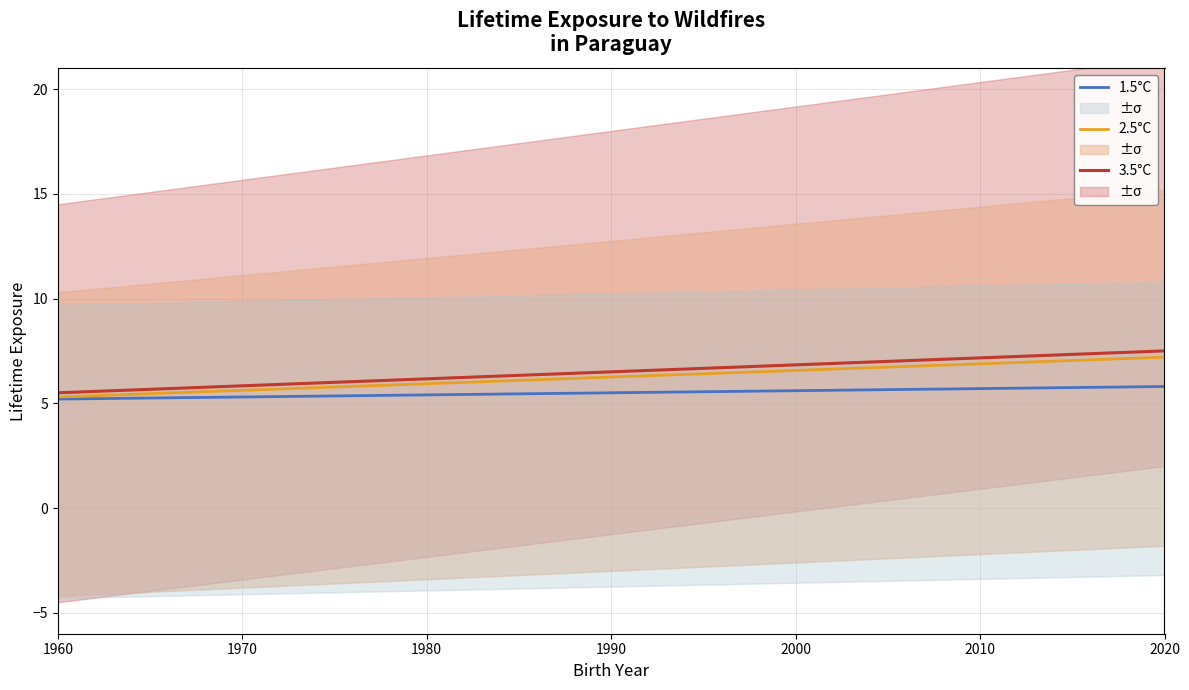

How many 1.5°C values are between 5 and 6?

16